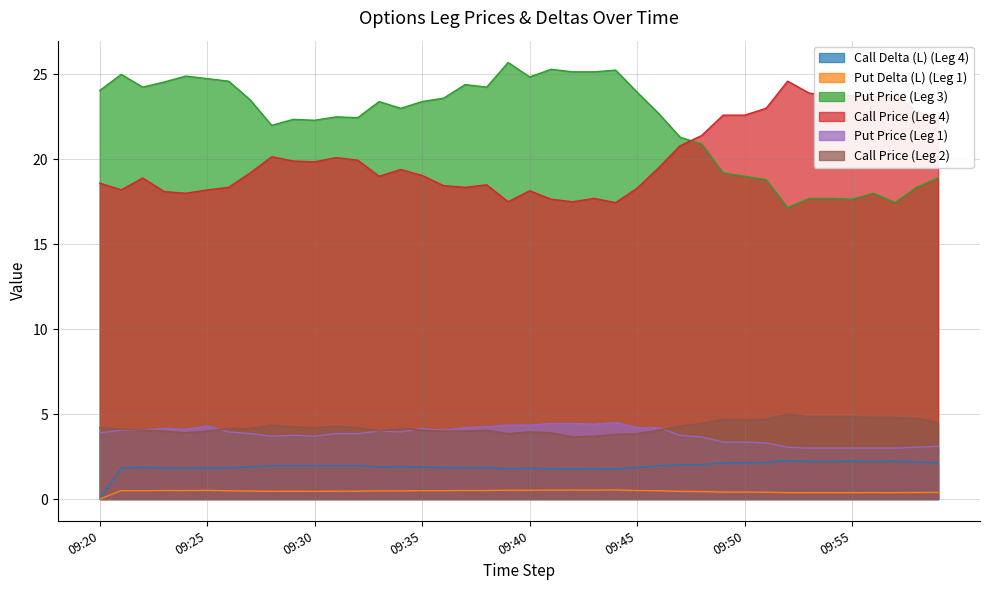

Which category has the highest value across all series?

2024-10-23 09:39:00